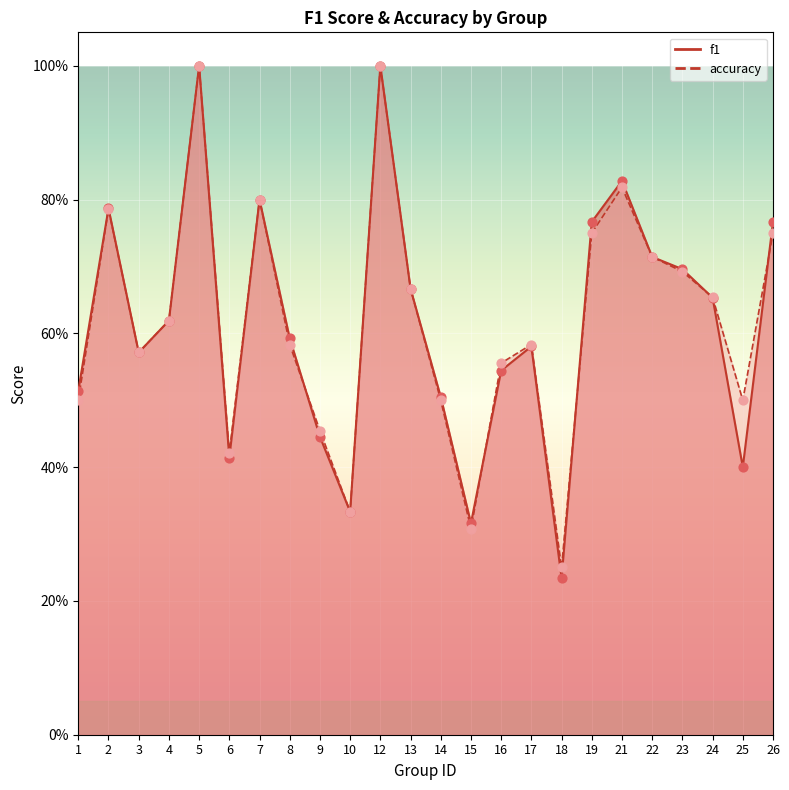

At how many categories does at least one series exceed 0?

24